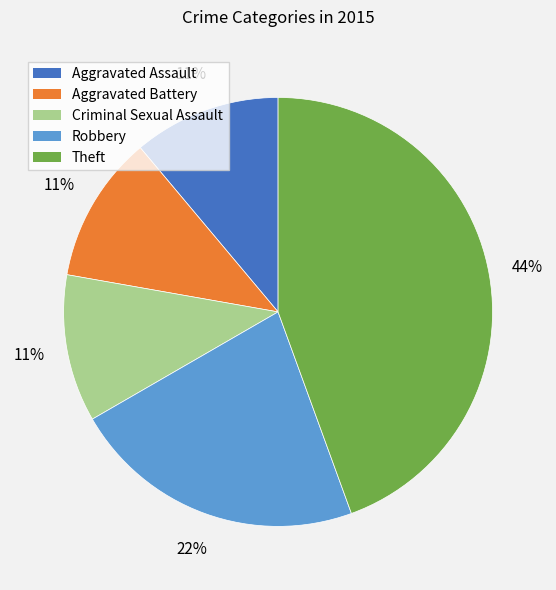

Which slice is the largest?

Theft